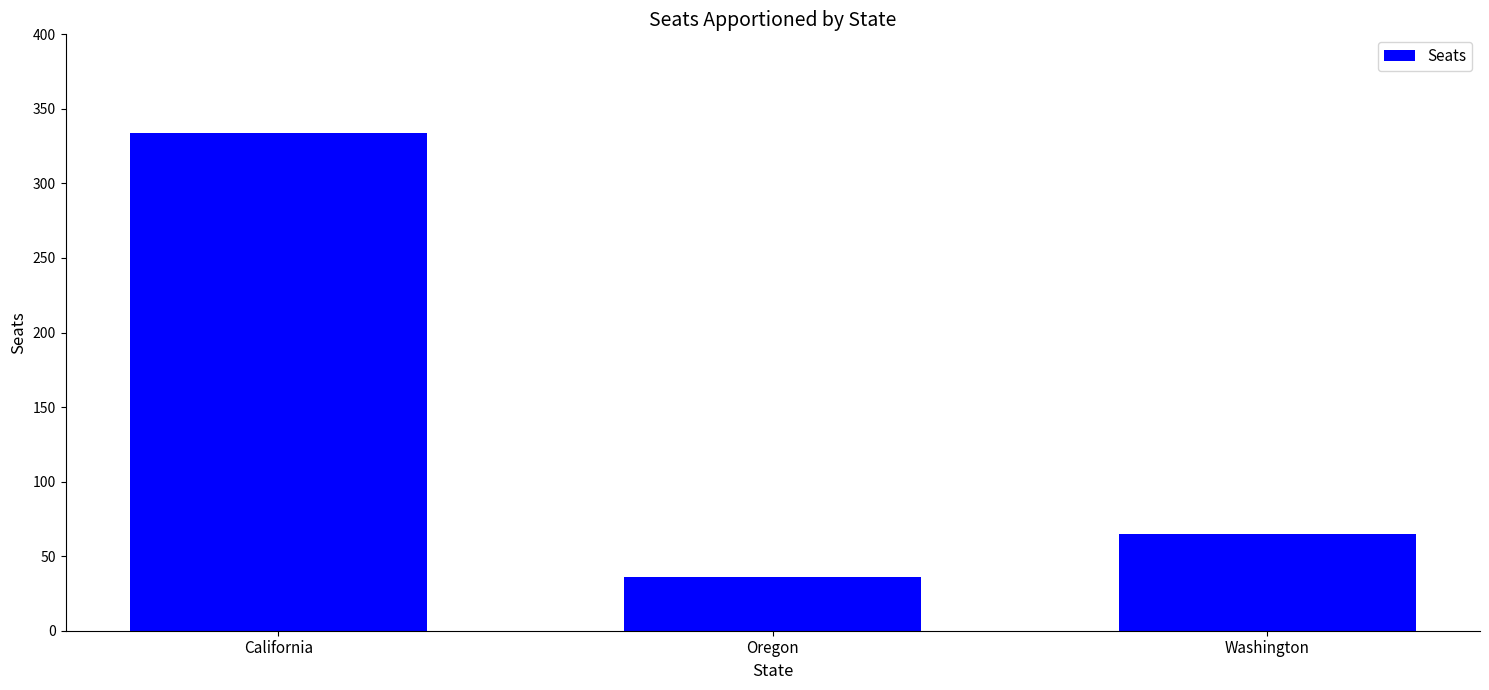

What is the difference between the maximum and minimum values?

298